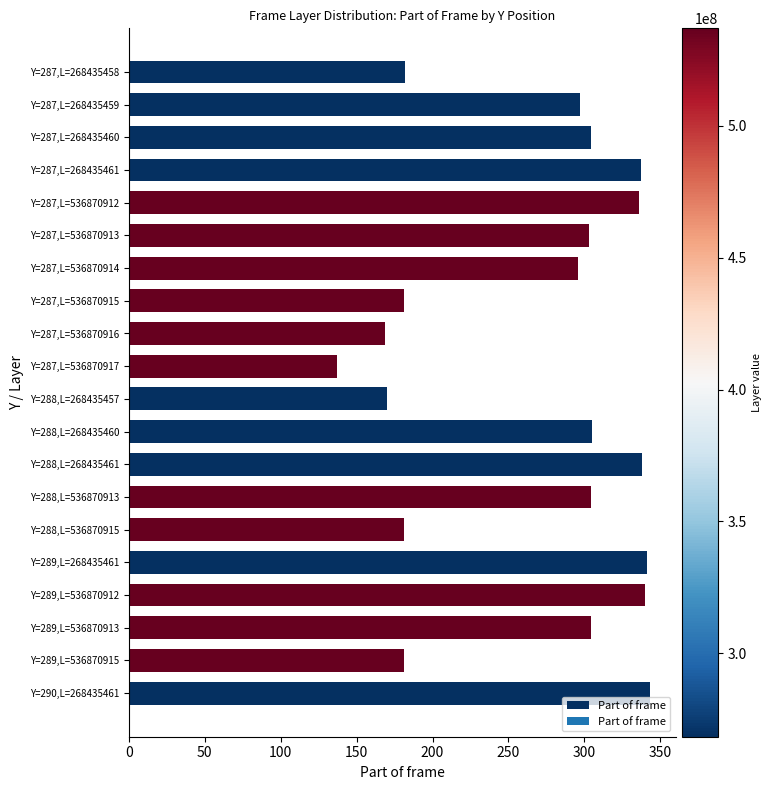

What is the sum of all values?

5349